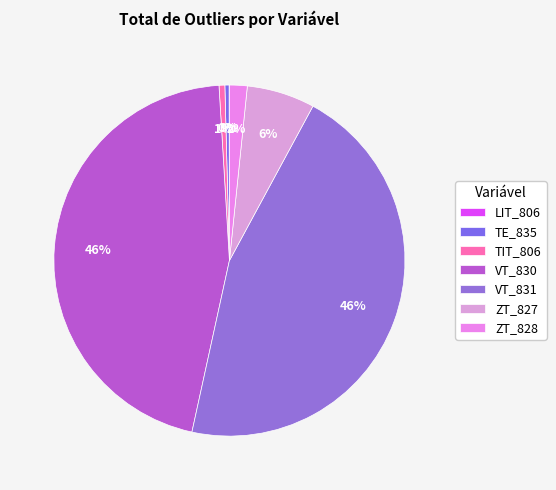

What is the change in value from TE_835 to TIT_806?

+5